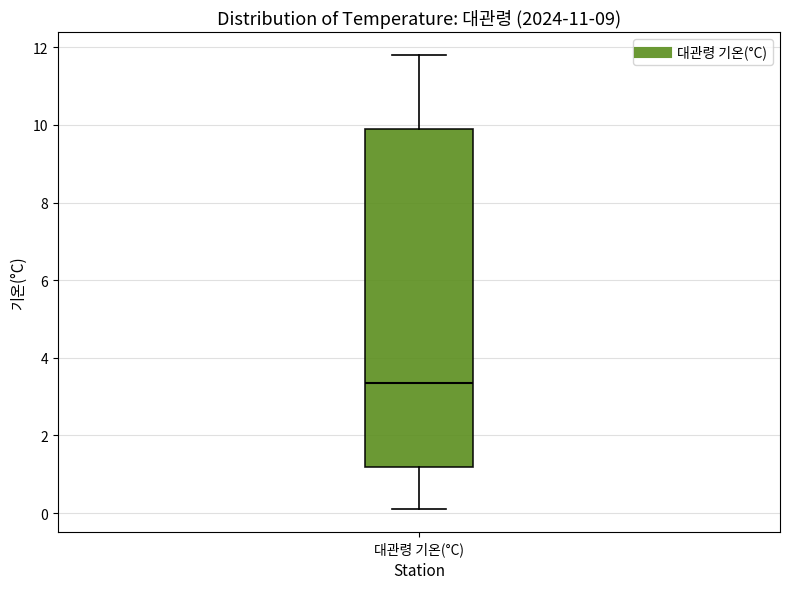

Read this box plot against the y-axis: the position of the median line, the range covered by the box, and the ends of both whiskers. The values are not printed on the chart, so give them approximately, as read against the axis.

median 3.4, box 1.2 to 10.0, whiskers 0.2 to 11.8